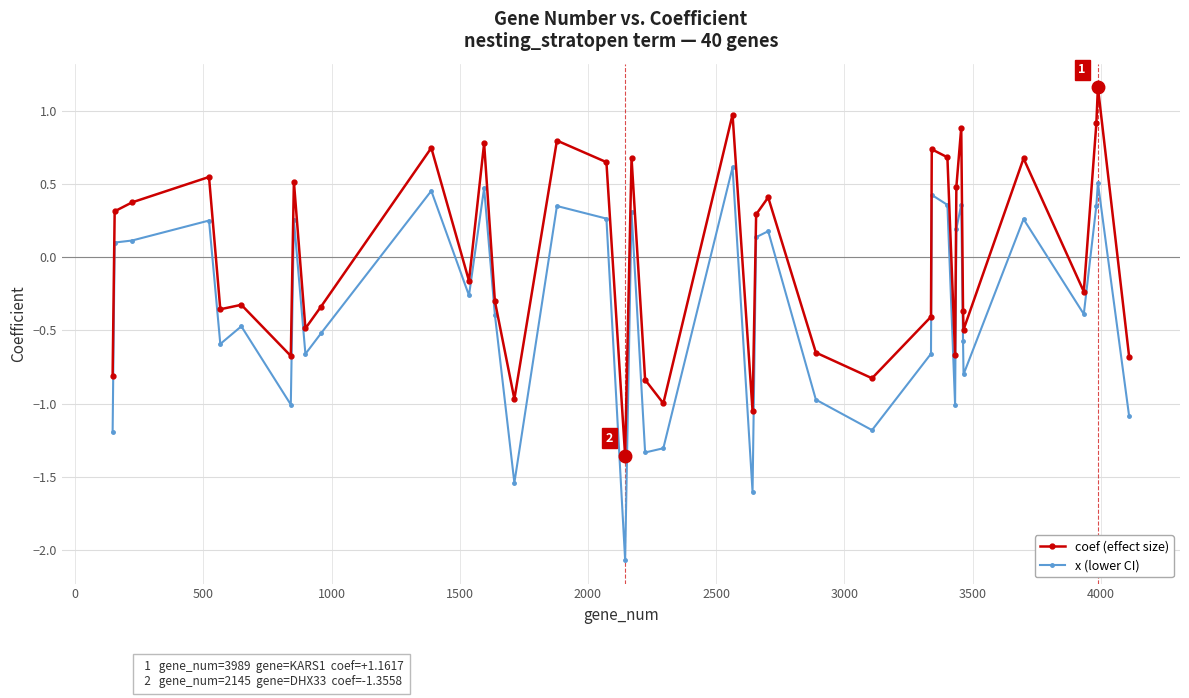

Which series has the largest total across all categories?

coef (effect size)